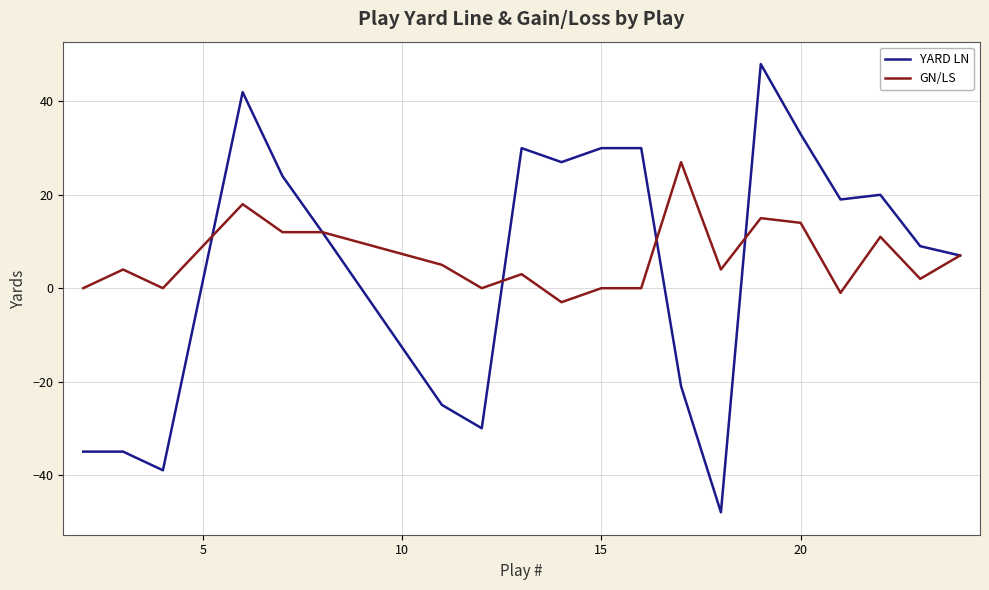

Which series has the largest range (max minus min)?

YARD LN